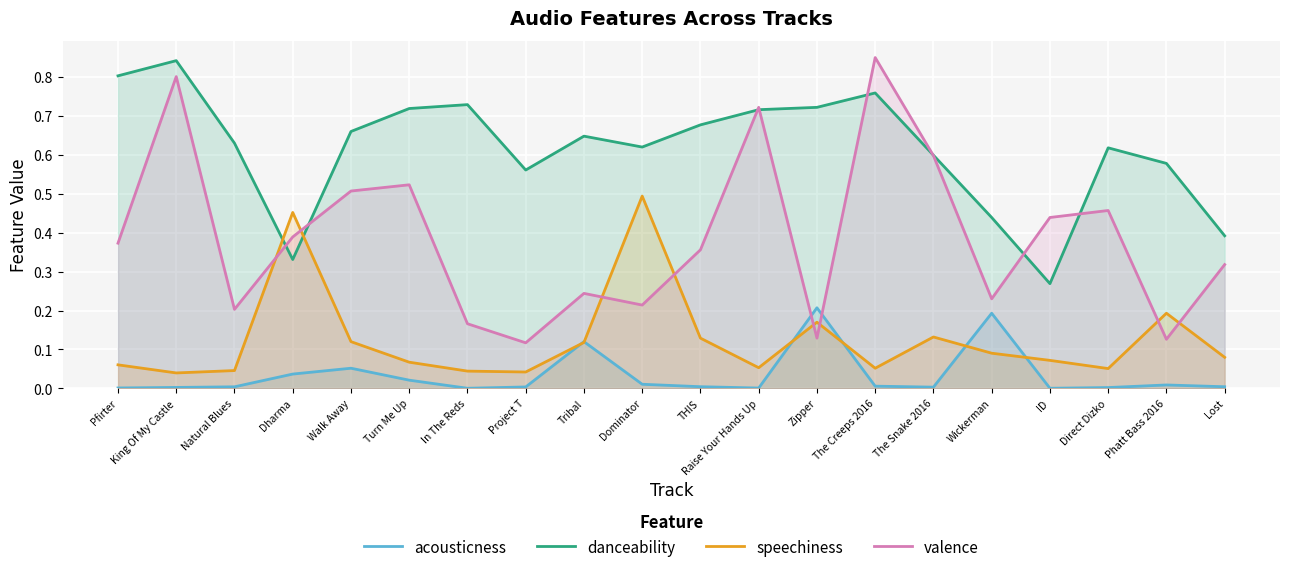

At which category is the sum across all series the highest?

King Of My Castle